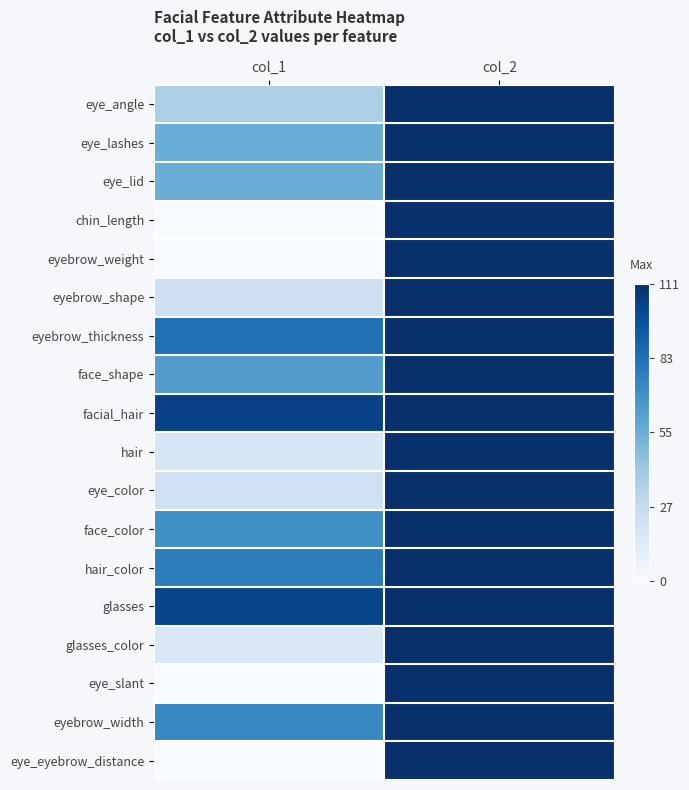

Reading right to left, transcribe all the data shown in this chart.

eye_angle: col_2=1.0	col_1=0.3
eye_lashes: col_2=1.0	col_1=0.5
eye_lid: col_2=1.0	col_1=0.5
chin_length: col_2=1.0	col_1=0.0
eyebrow_weight: col_2=1.0	col_1=0.0
eyebrow_shape: col_2=1.0	col_1=0.2
eyebrow_thickness: col_2=1.0	col_1=0.8
face_shape: col_2=1.0	col_1=0.6
facial_hair: col_2=1.0	col_1=0.9
hair: col_2=1.0	col_1=0.2
eye_color: col_2=1.0	col_1=0.2
face_color: col_2=1.0	col_1=0.6
hair_color: col_2=1.0	col_1=0.7
glasses: col_2=1.0	col_1=0.9
glasses_color: col_2=1.0	col_1=0.1
eye_slant: col_2=1.0	col_1=0.0
eyebrow_width: col_2=1.0	col_1=0.7
eye_eyebrow_distance: col_2=1.0	col_1=0.0